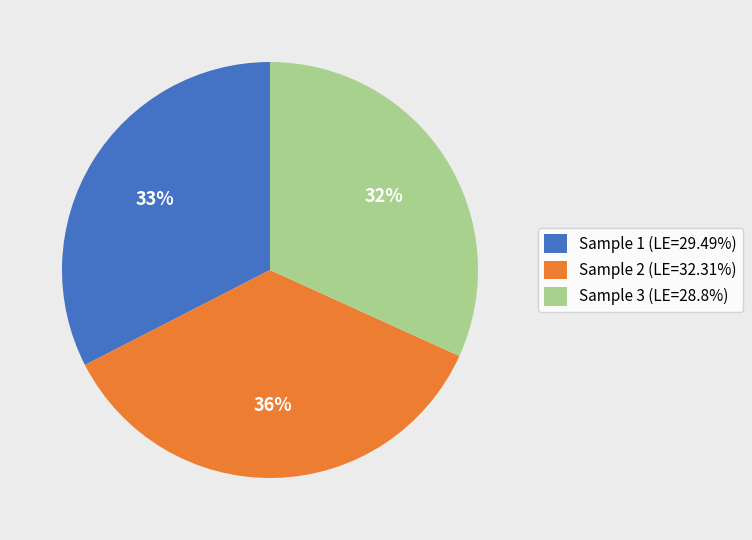

To the nearest percent, what is the average slice percentage?

33%